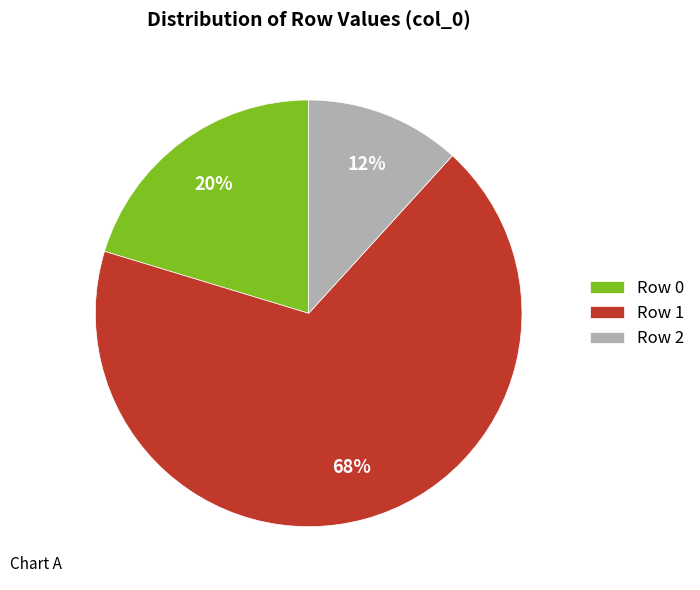

To the nearest percent, what is the combined percentage of Row 2 and Row 0?

32%